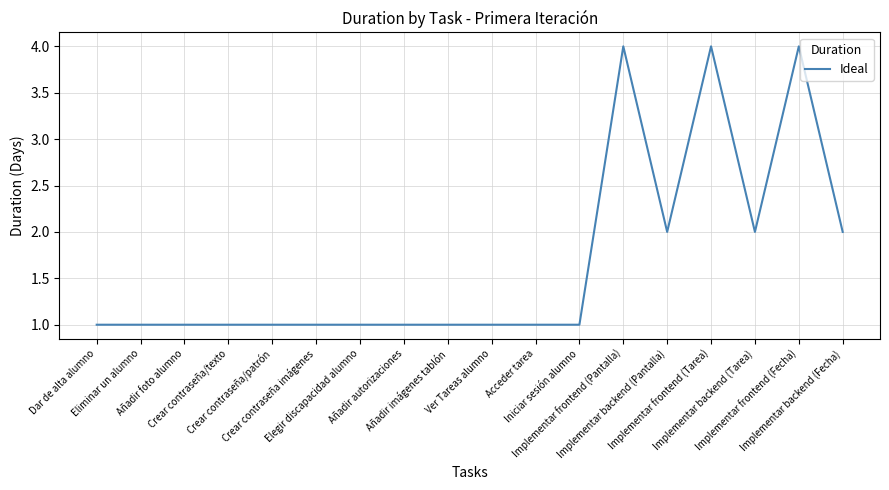

What is the greatest value displayed?

4